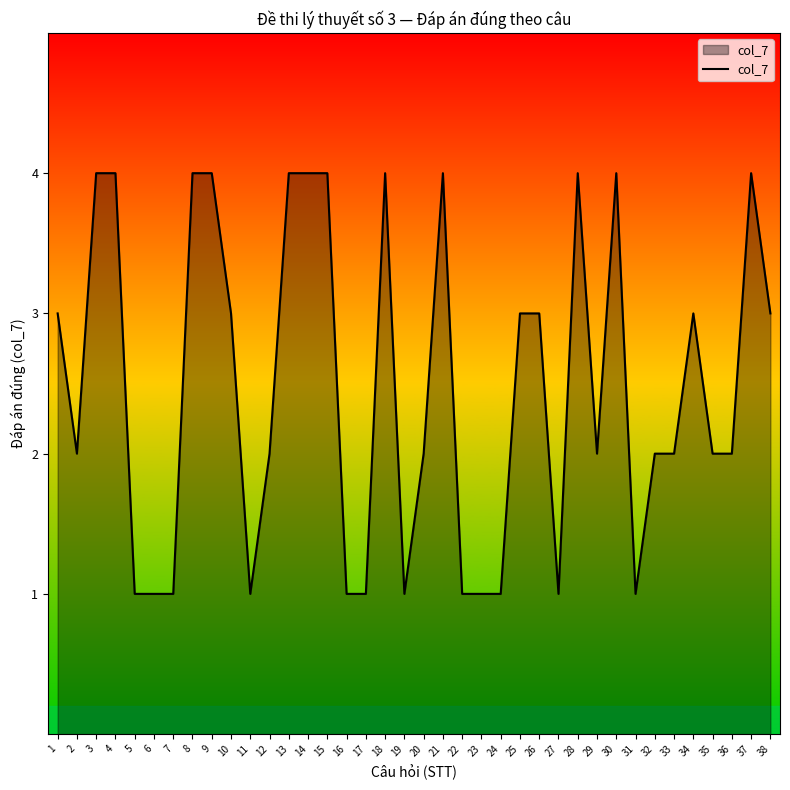

The chart shows a value of 2 at 30. True or false?

False